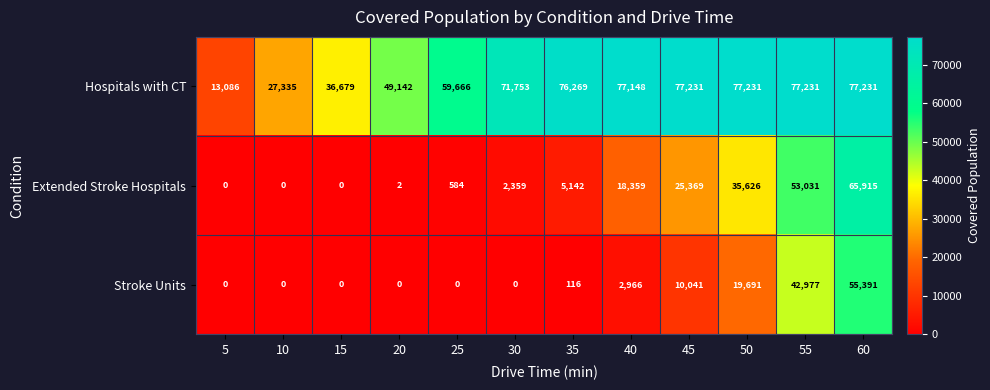

Which series has the widest spread of values?

Extended Stroke Hospitals